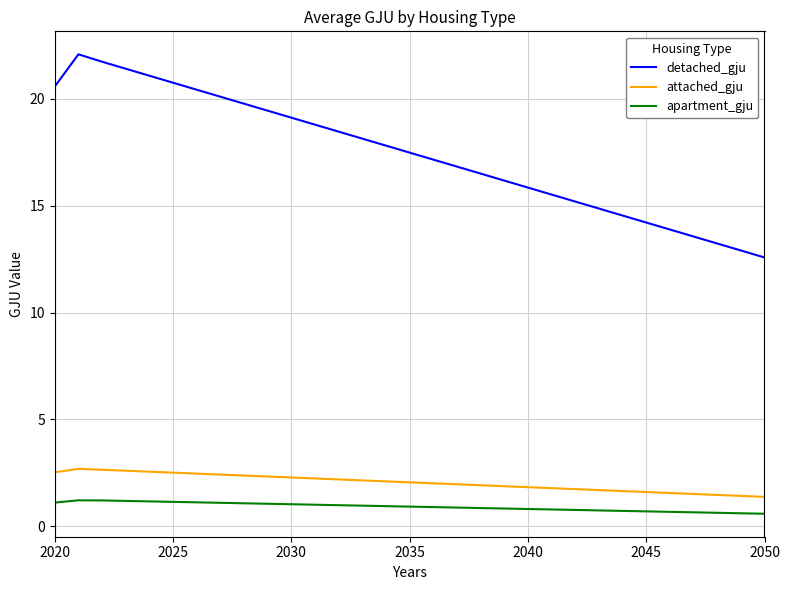

Which series has the widest spread of values?

detached_gju